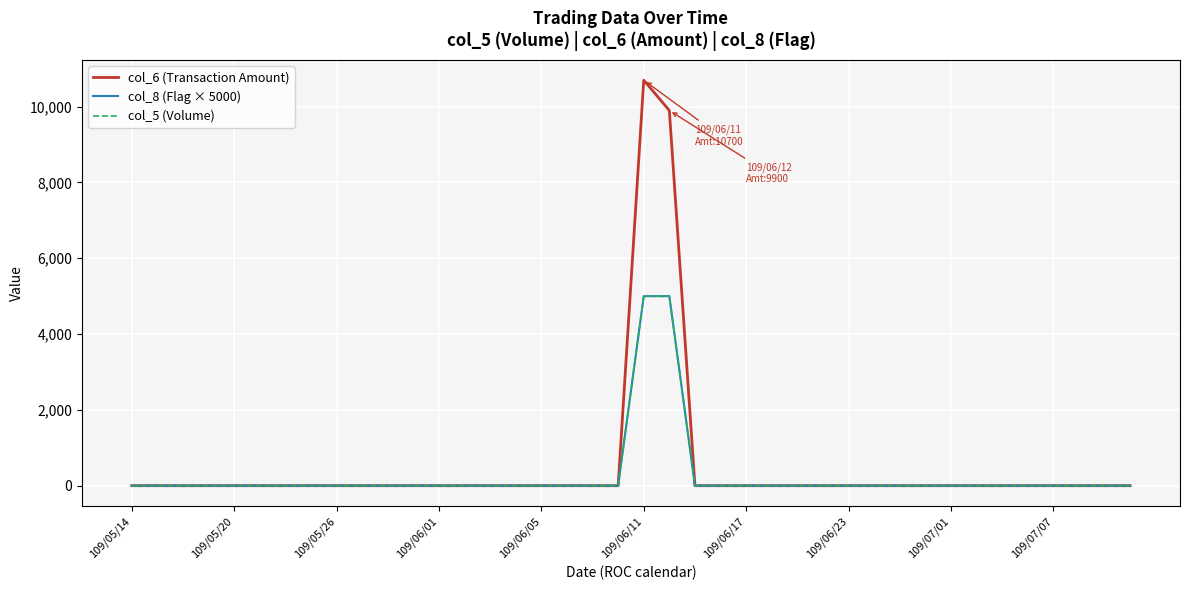

True or false: col_6 (Transaction Amount) and col_5 (Volume) cross at least once.

False